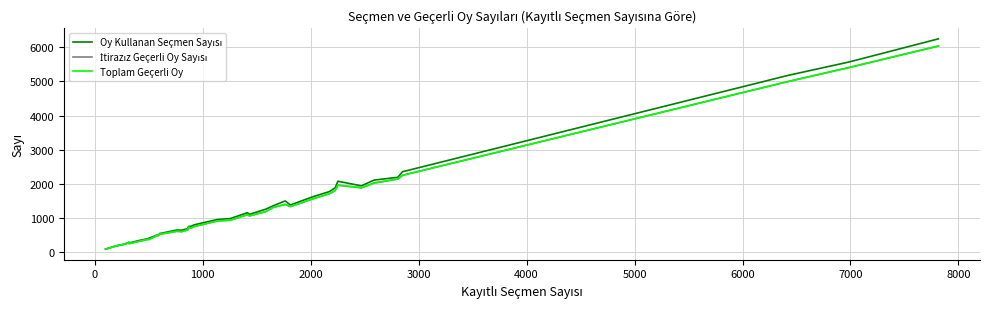

List the series in order of their peak value, lowest first.

İtirazız Geçerli Oy Sayısı, Toplam Geçerli Oy, Oy Kullanan Seçmen Sayısı